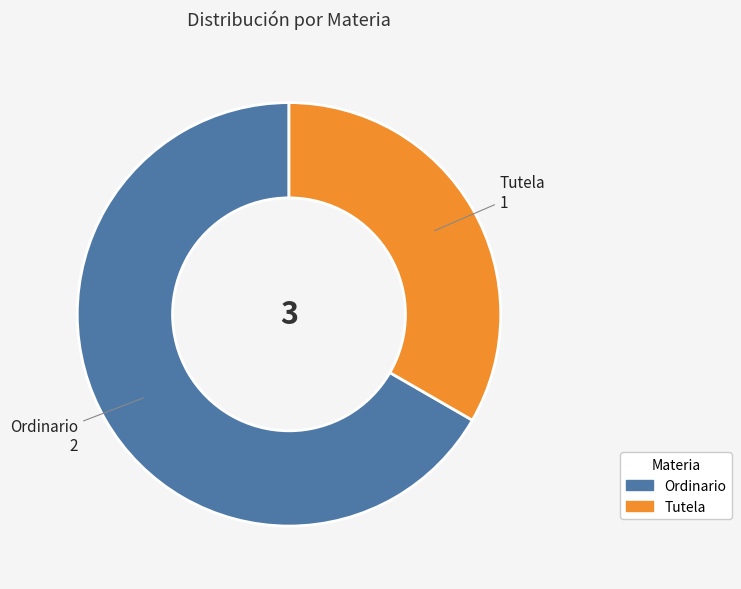

Which slice is the largest?

Ordinario